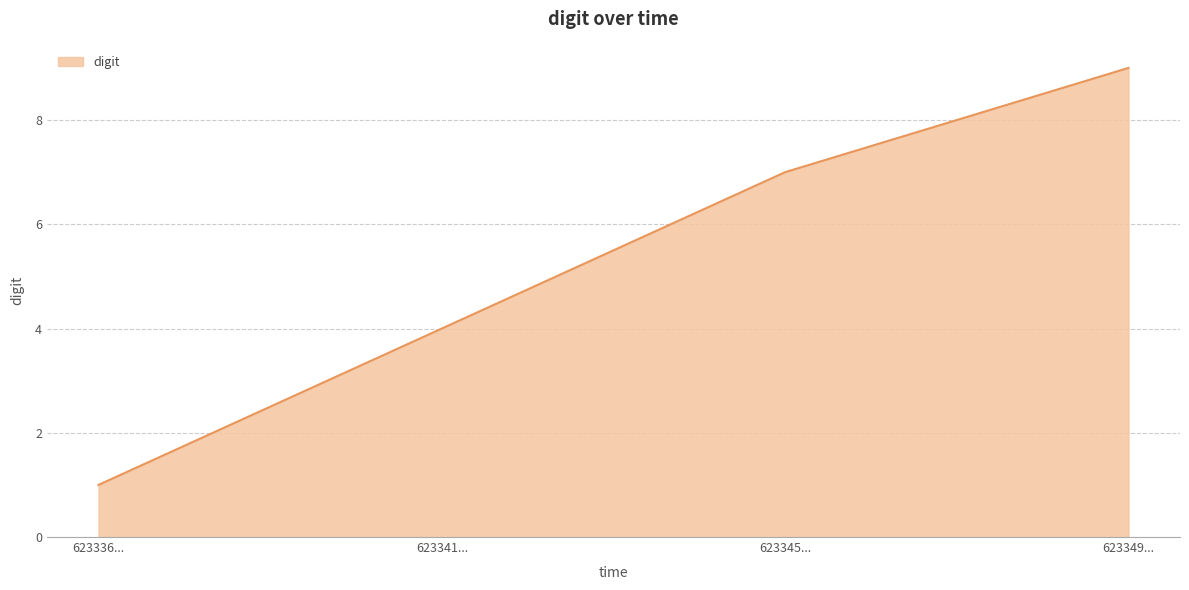

List the labels in order of value, smallest first.

623336..., 623341..., 623345..., 623349...